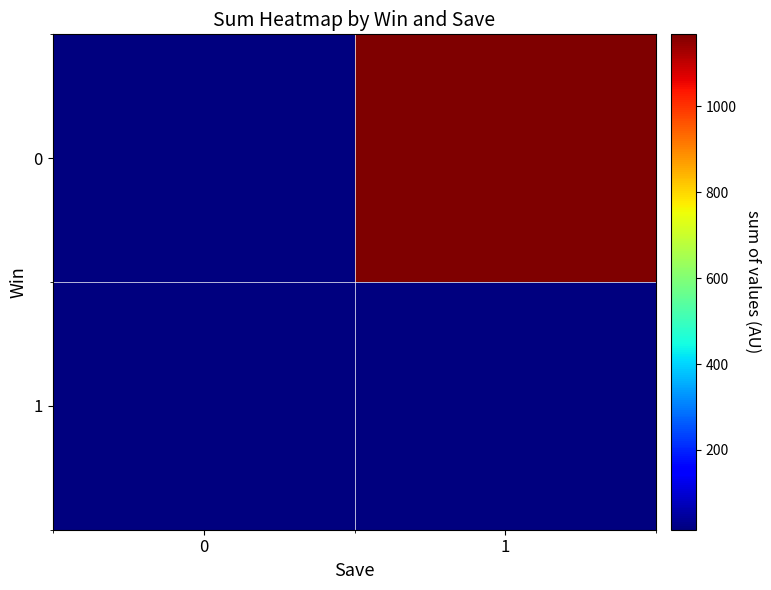

What is the total value across all series at 1?

1183.3